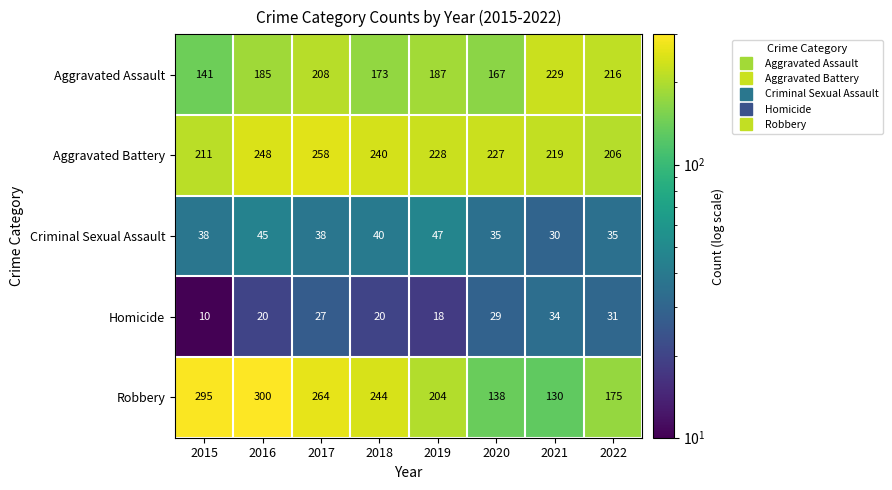

What is the total value across all series at 2021?

642